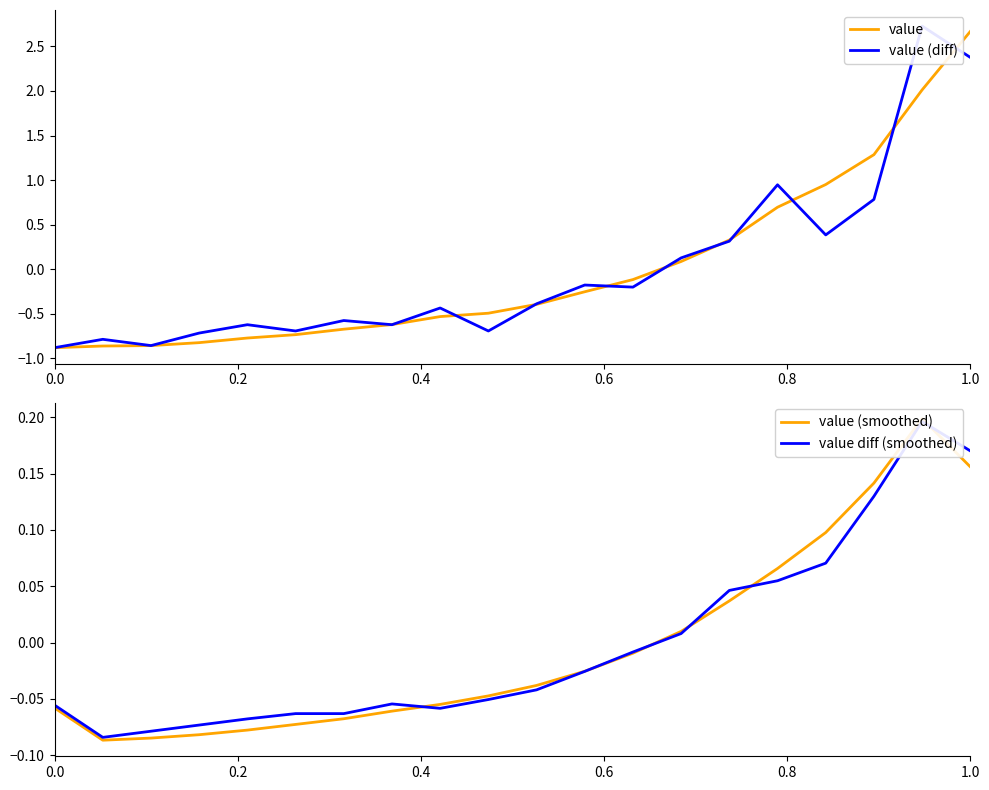

Between 0.0 and 0.8, which series saw the biggest shift?

value (diff)